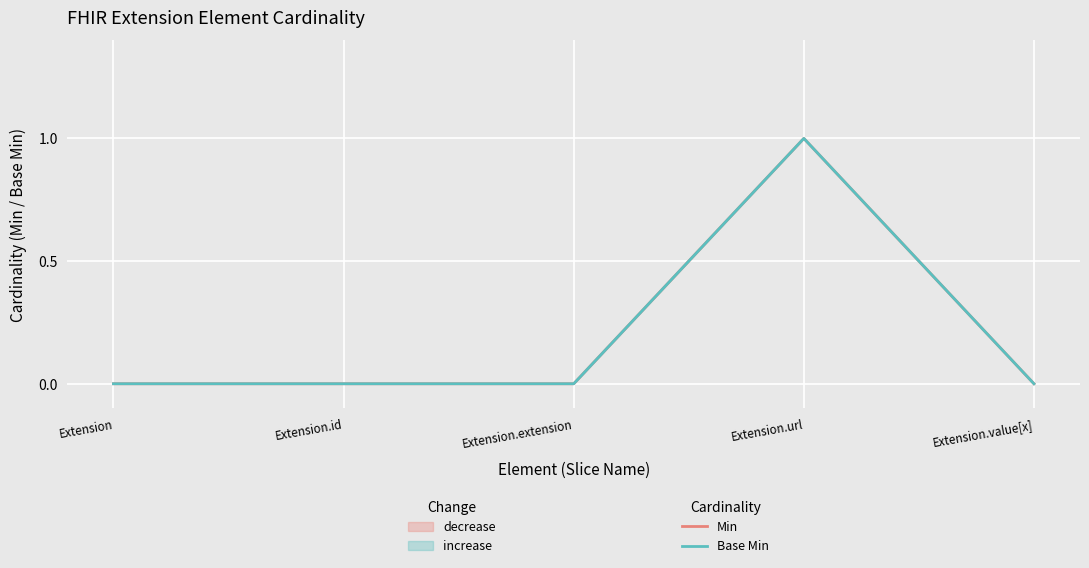

Count the Min values in the range 0 to 1.

5